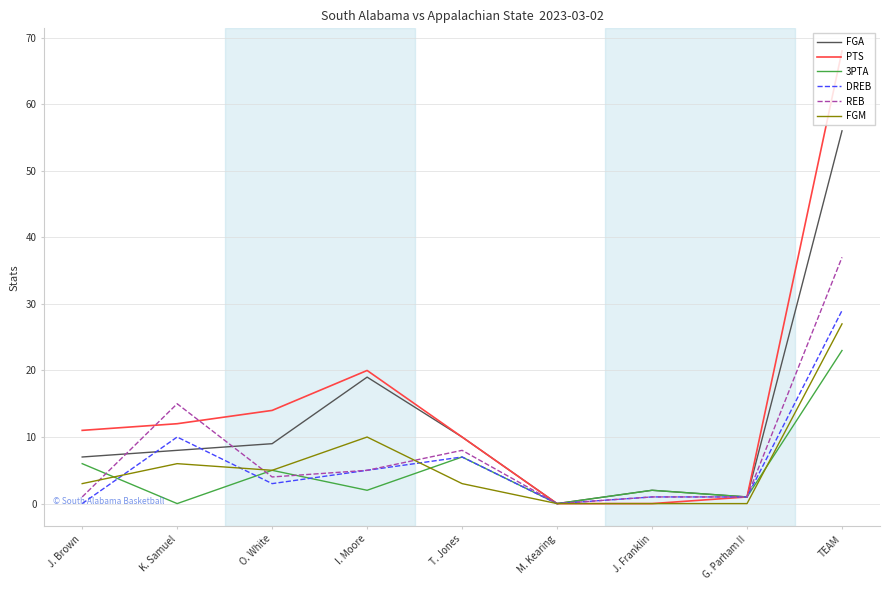

Where is REB nearest to the value 18?

K. Samuel